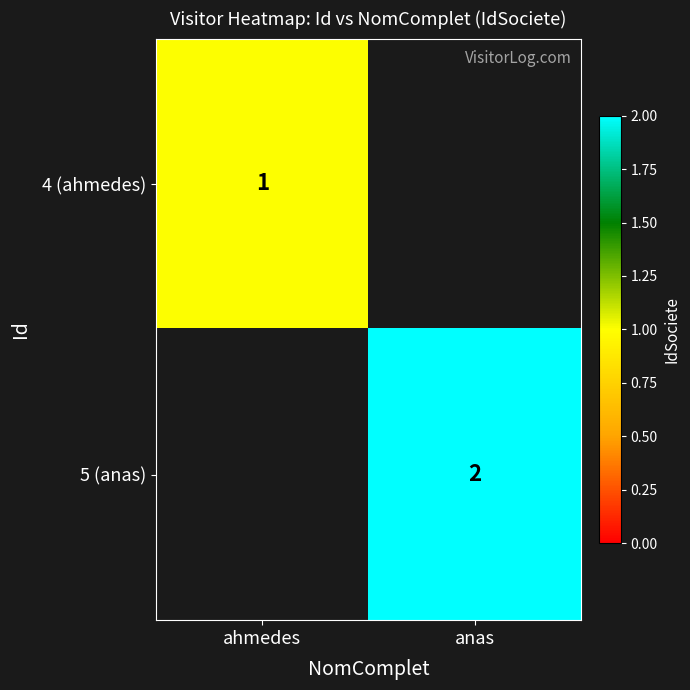

Is it true that 5 (anas) equals 1 at anas?

False